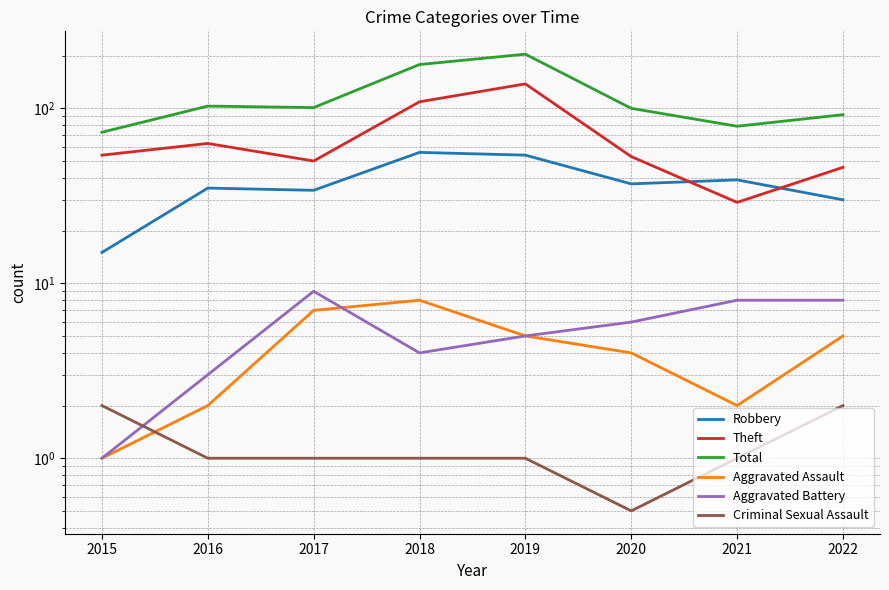

Reading right to left, transcribe all the data shown in this chart.

Robbery: 30.0	39.0	37.0	54.0	56.0	34.0	35.0	15.0
Theft: 46.0	29.0	53.0	138.0	109.0	50.0	63.0	54.0
Total: 92.0	79.0	100.0	204.0	178.0	101.0	103.0	73.0
Aggravated Assault: 5.0	2.0	4.0	5.0	8.0	7.0	2.0	1.0
Aggravated Battery: 8.0	8.0	6.0	5.0	4.0	9.0	3.0	1.0
Criminal Sexual Assault: 2.0	1.0	0.5	1.0	1.0	1.0	1.0	2.0